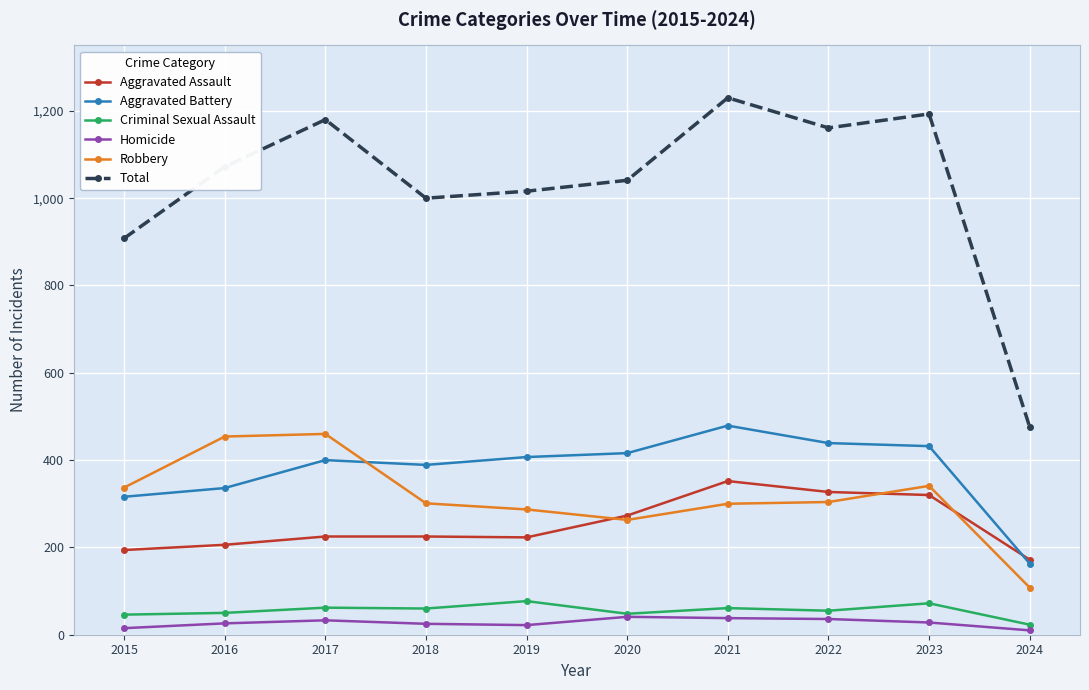

Is the value of Aggravated Assault at 2021 greater than the value of Criminal Sexual Assault at 2016?

Yes